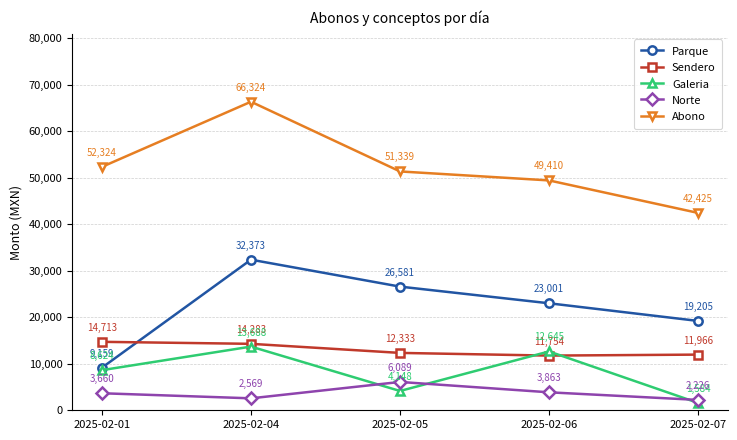

How many data points in Sendero are less than 12333?

2